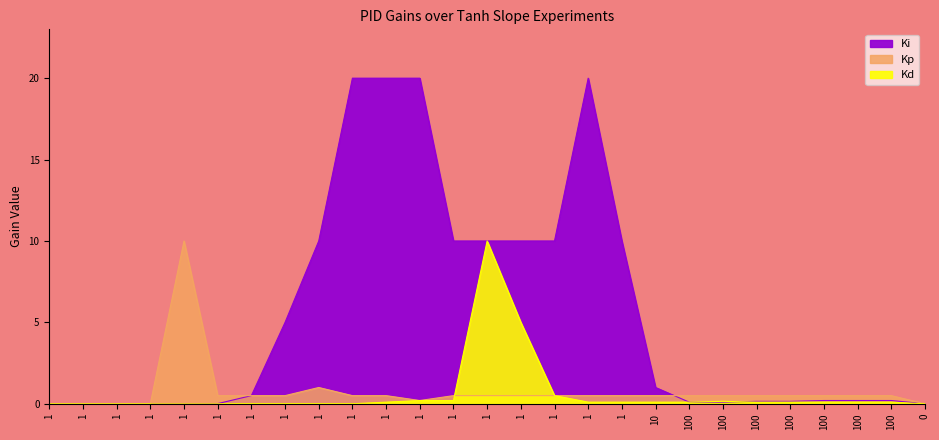

List the labels in order of Ki value, smallest first.

1, 1, 1, 1, 1, 0, 1, 100, 100, 100, 100, 100, 100, 100, 1, 10, 1, 1, 1, 1, 1, 1, 1, 1, 1, 1, 1